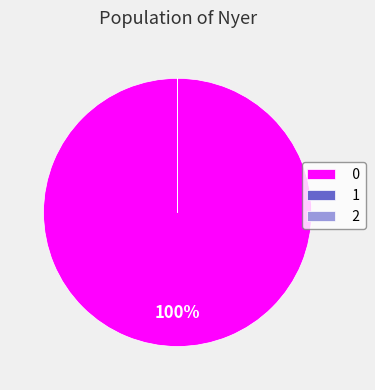

To the nearest percent, what is the average slice percentage?

33%